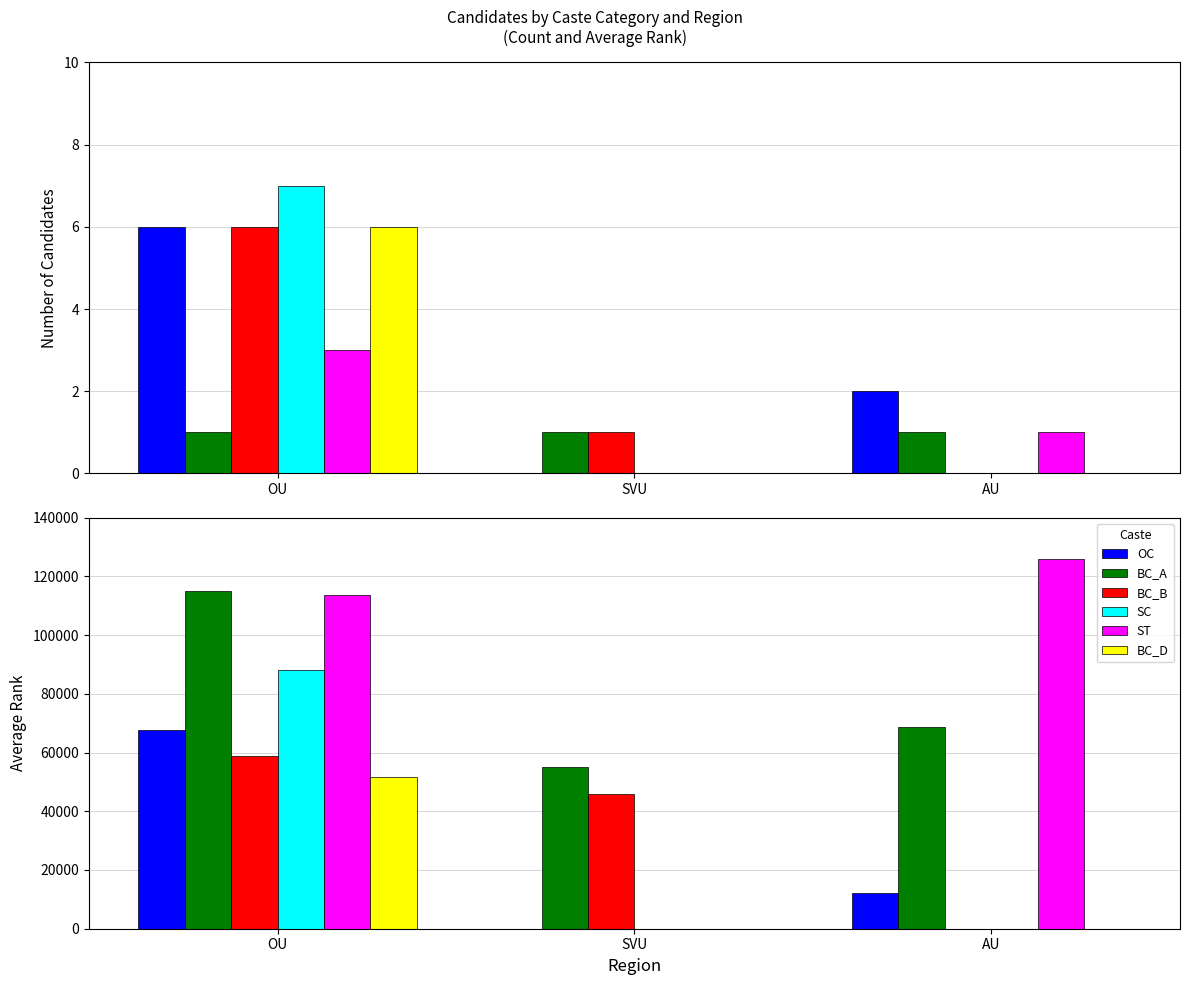

At which label does OC first exceed 12106?

OU